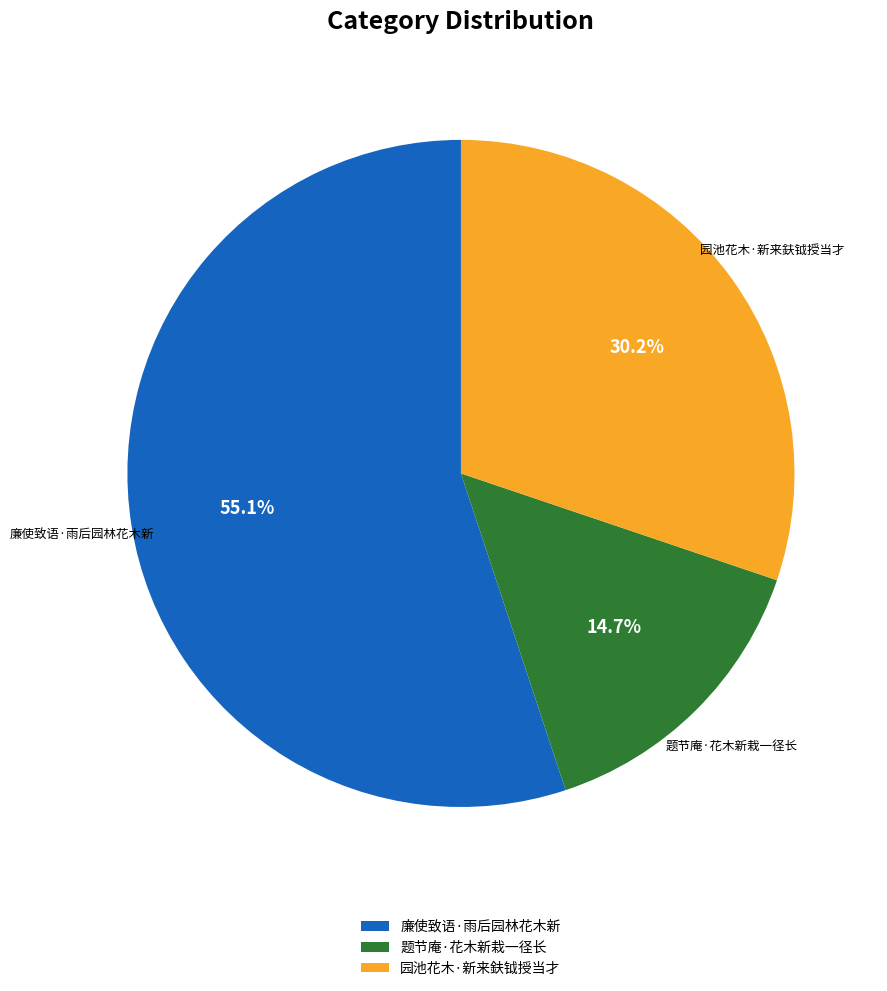

How many slices are in this pie chart?

3